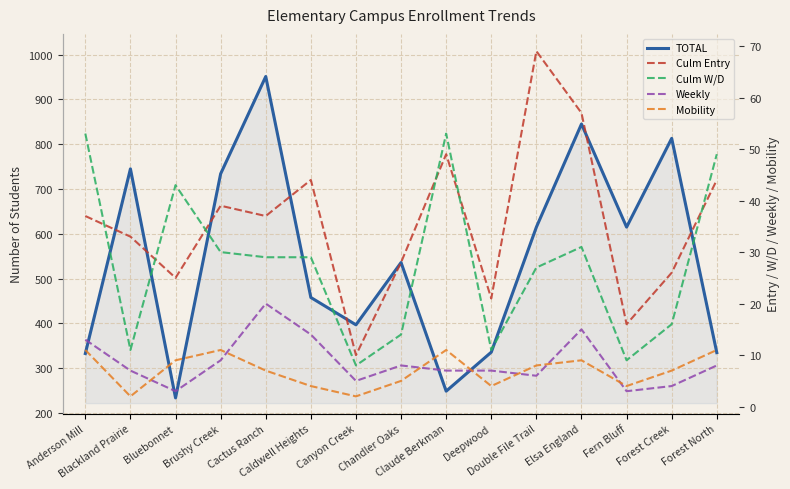

The Mobility series shows 12 at Cactus Ranch. True or false?

False